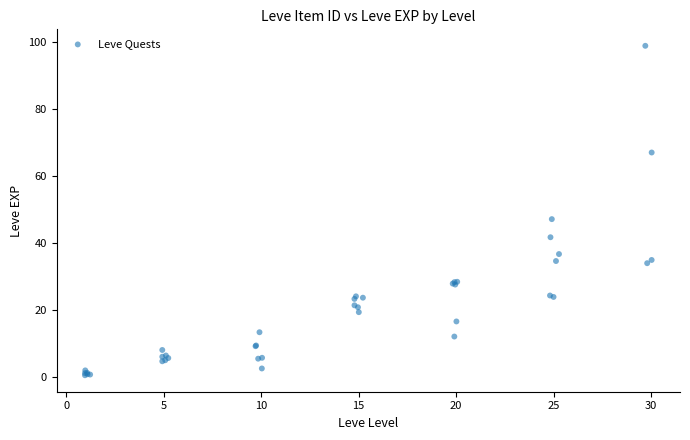

What Y value in the scatter plot is closest to 49?

47.2